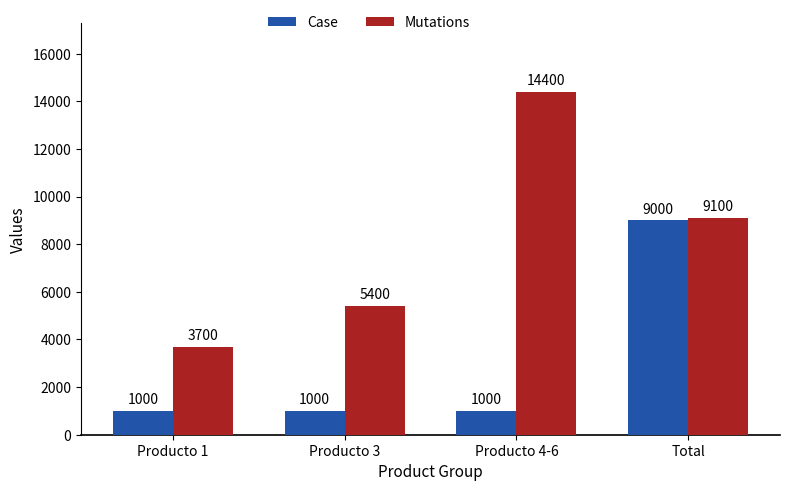

At how many categories does at least one series exceed 14362?

1